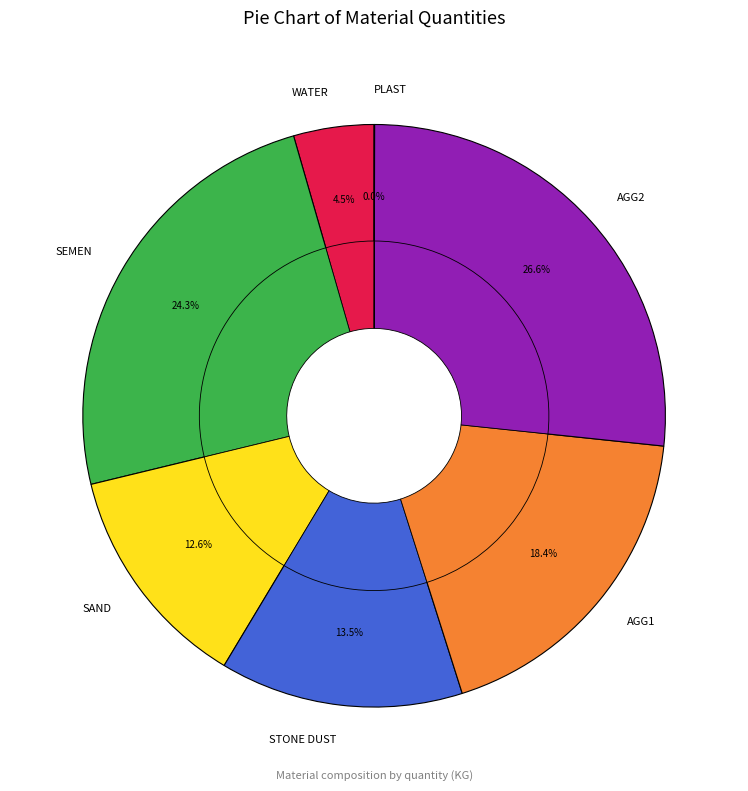

Is WATER the majority of the pie?

No